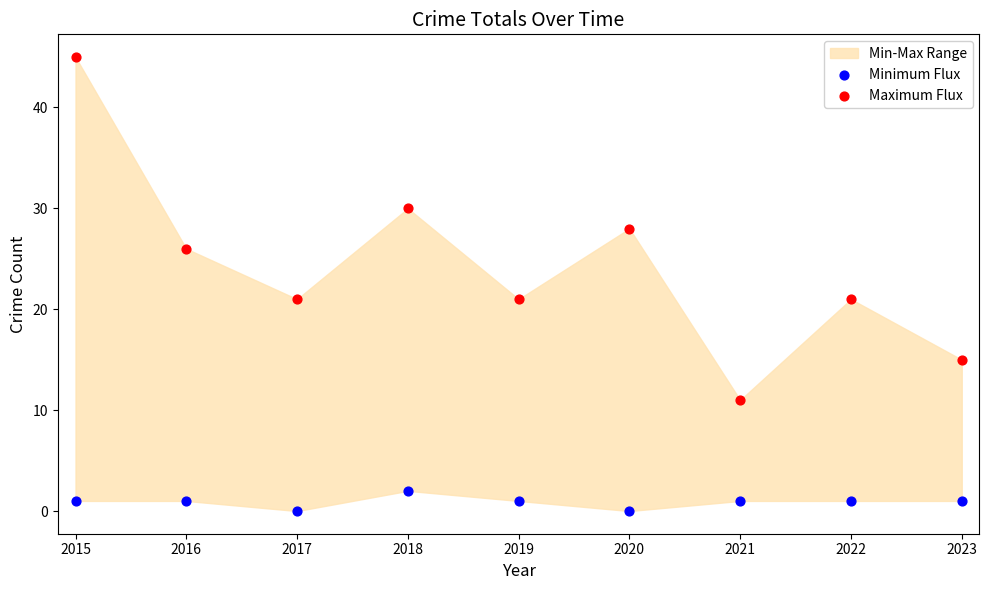

Which series contains the highest Y value?

Maximum Flux